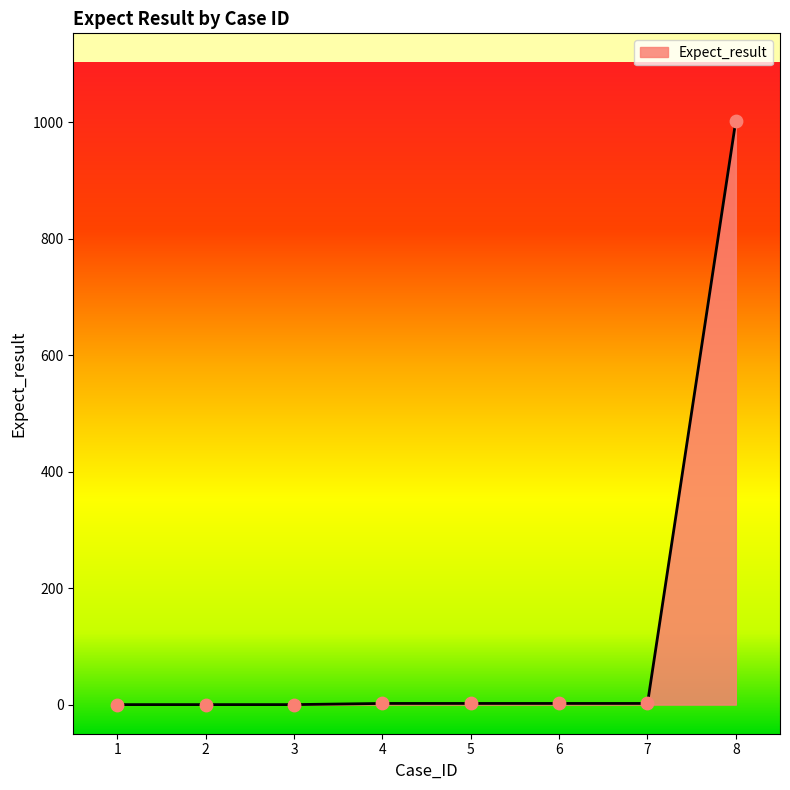

What is the change in value from 2 to 8?

+1003